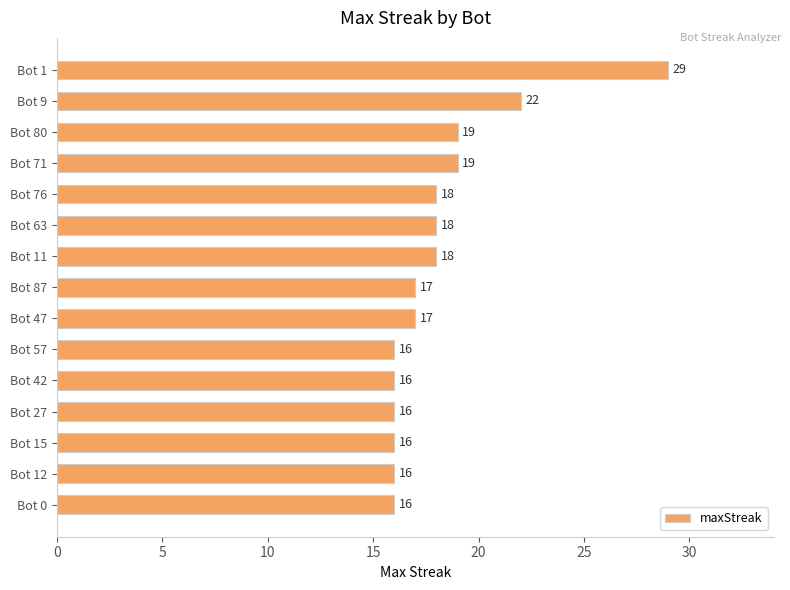

The value at Bot 11 is 24. True or false?

False